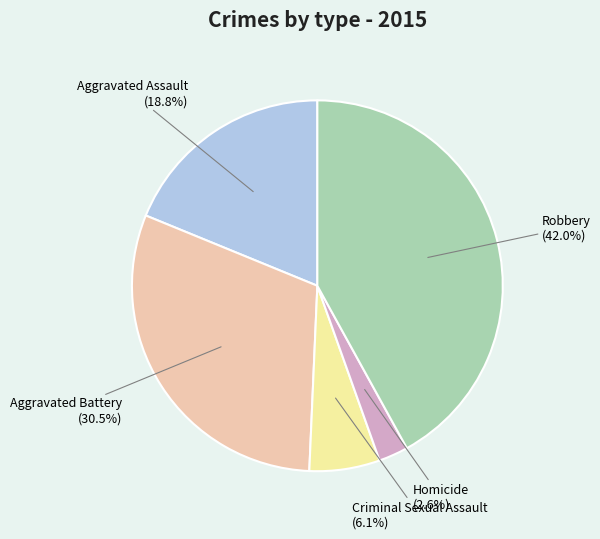

Count the number of slices in the pie.

5